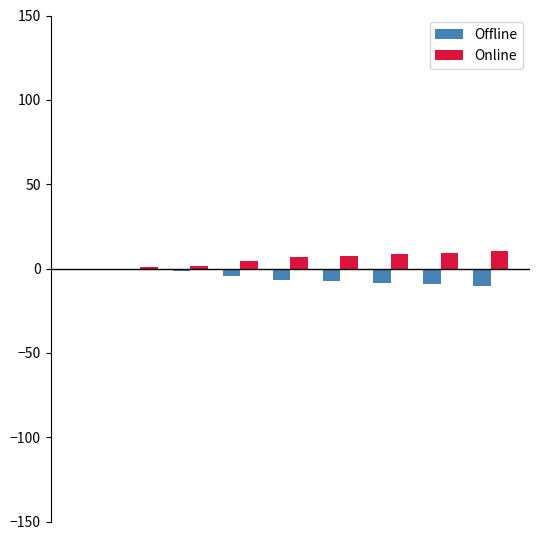

What is the greatest value displayed?

10.5